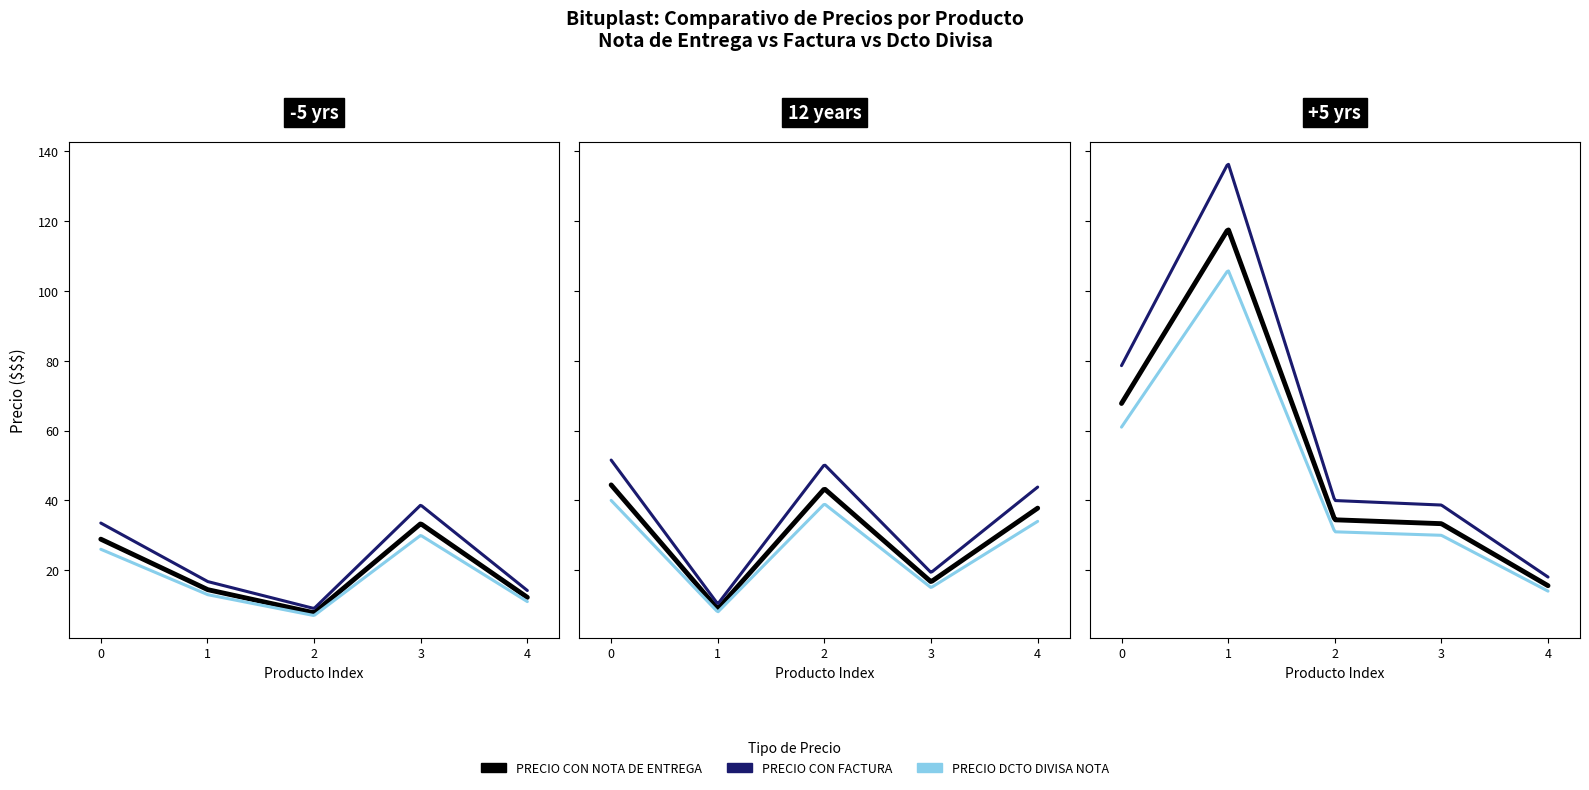

Which series has the largest total across all categories?

PRECIO CON FACTURA